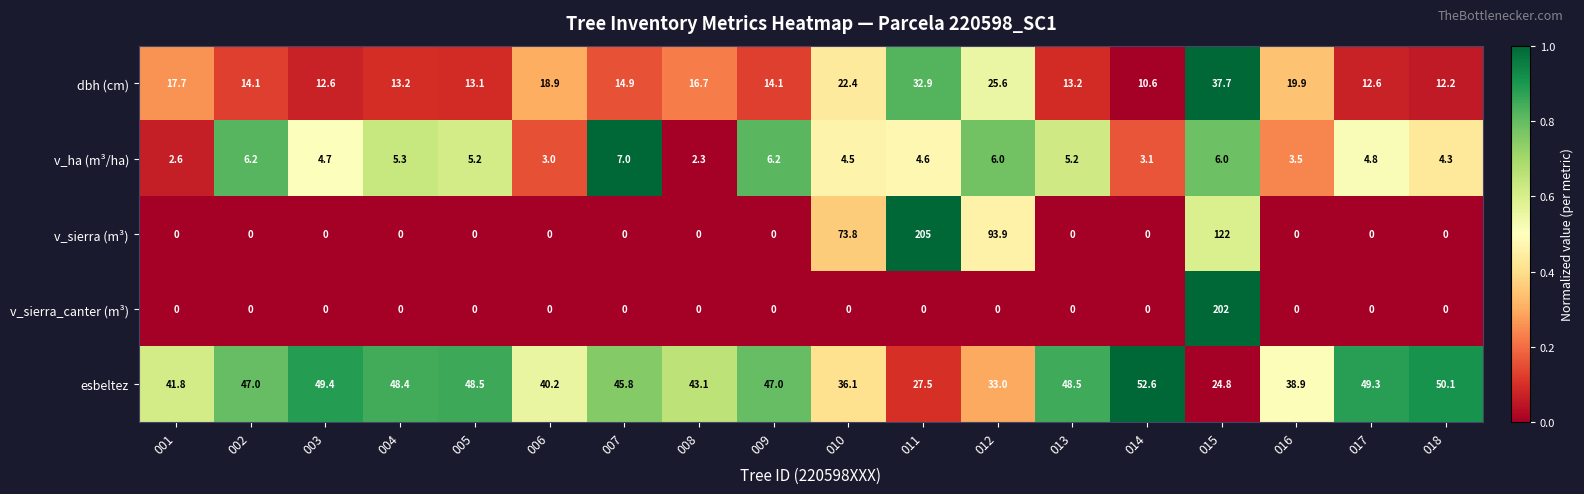

What is the total value across all series at 016?

62.3